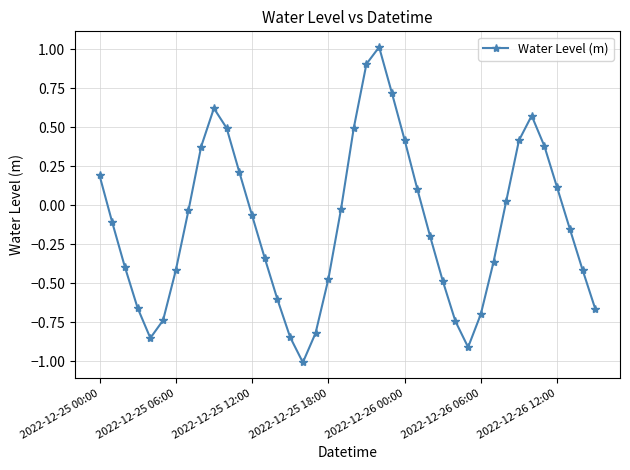

True or false: there are more than 1 points higher than both neighbors.

True